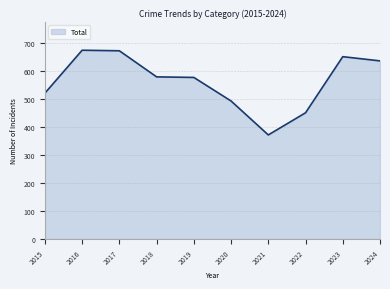

Which label corresponds to the smallest value in the chart?

2021